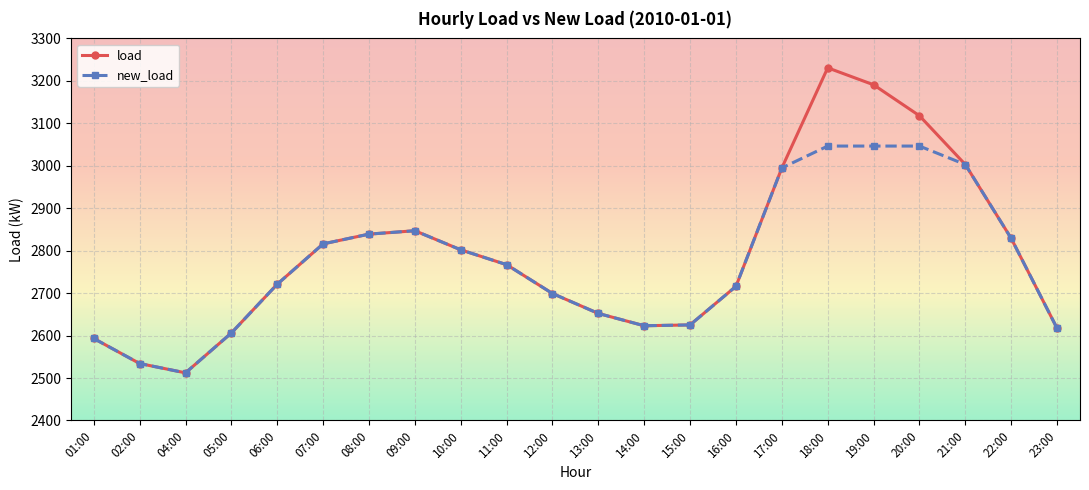

List the series in order of their peak value, lowest first.

new_load, load